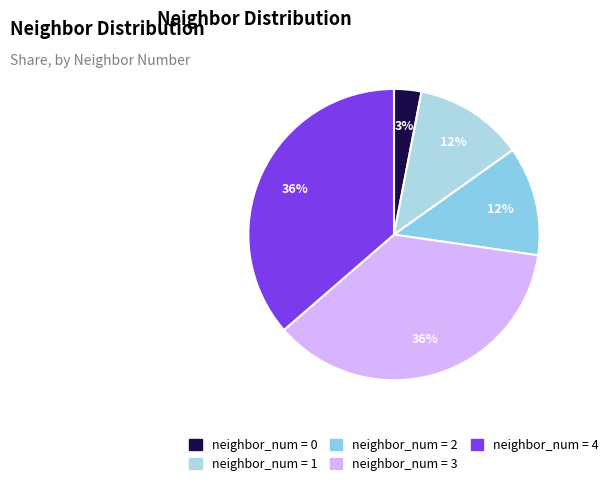

How many slices are in this pie chart?

5